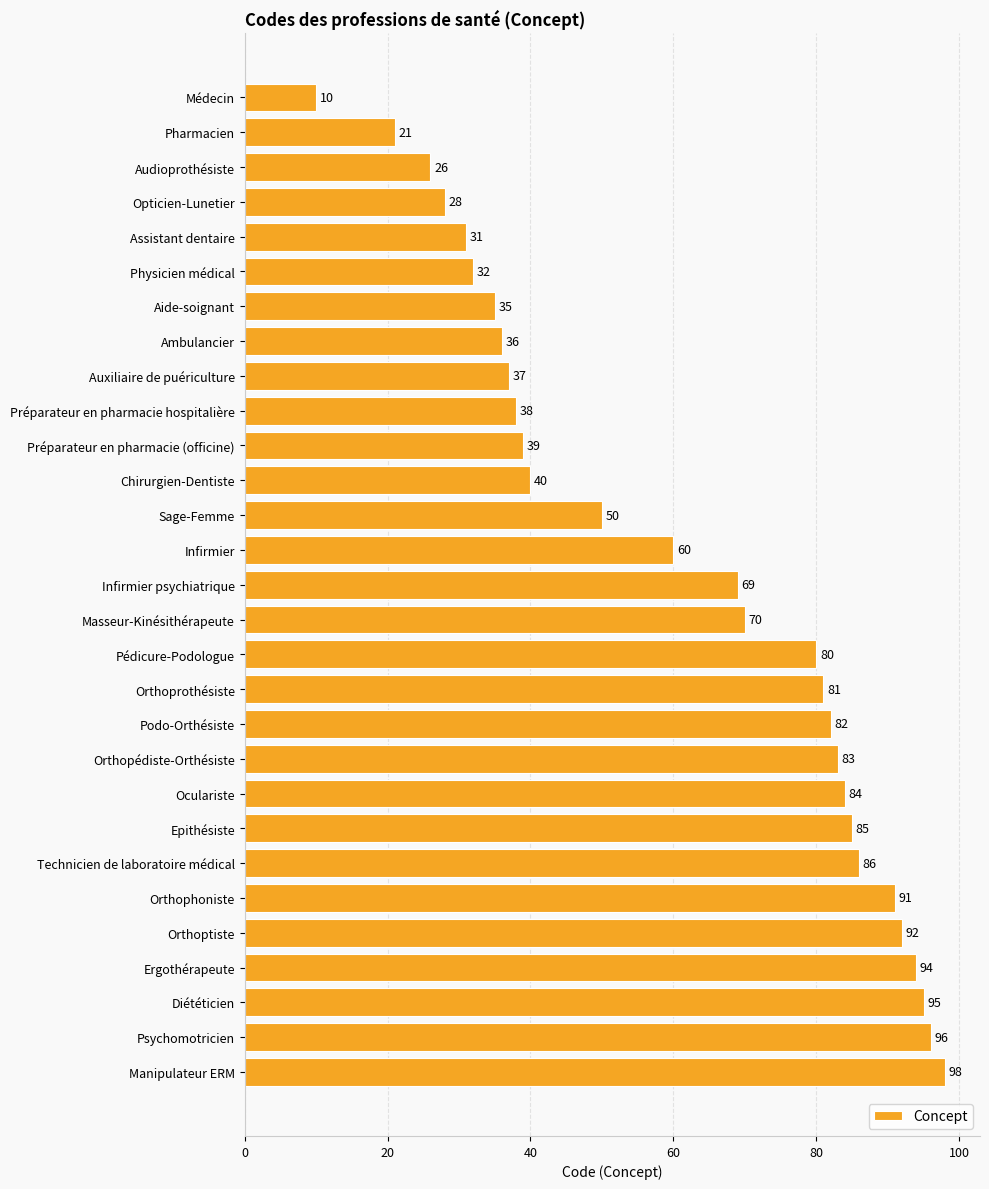

What position from the top is Orthoptiste?

25